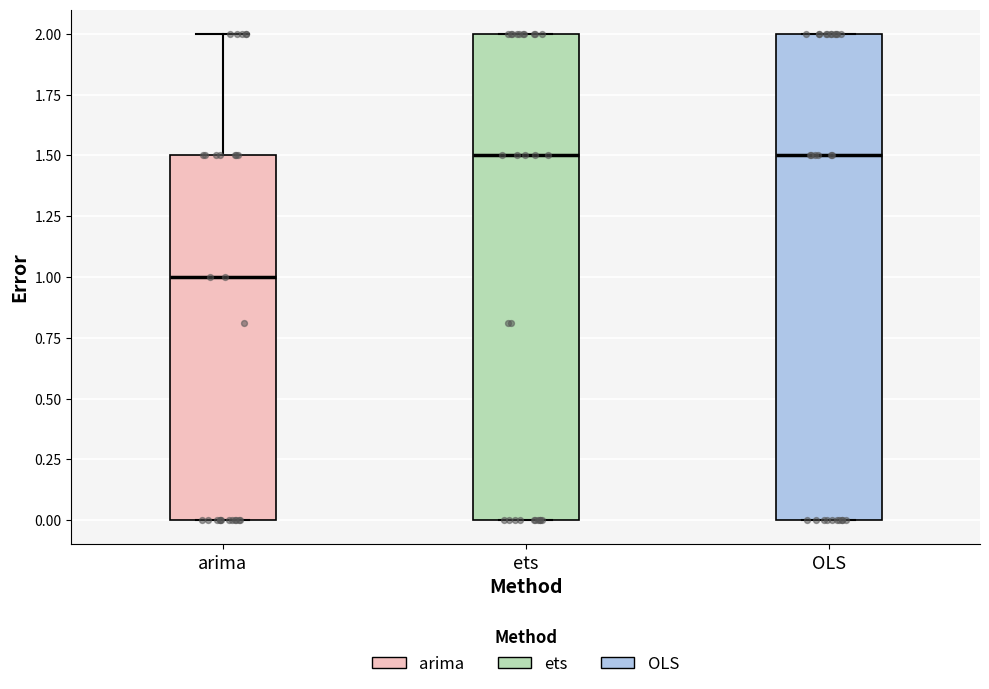

Which box's median line is the lowest?

arima